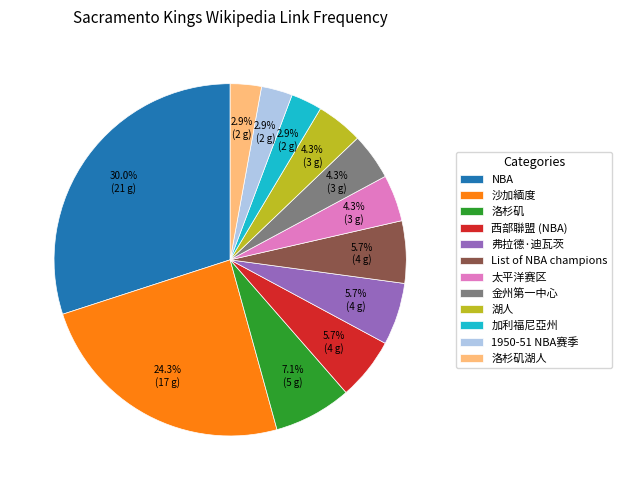

Count the number of slices in the pie.

12